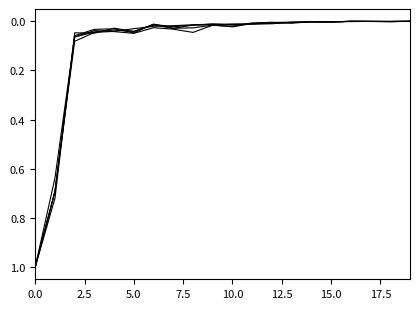

How many lines are shown in the chart?

5